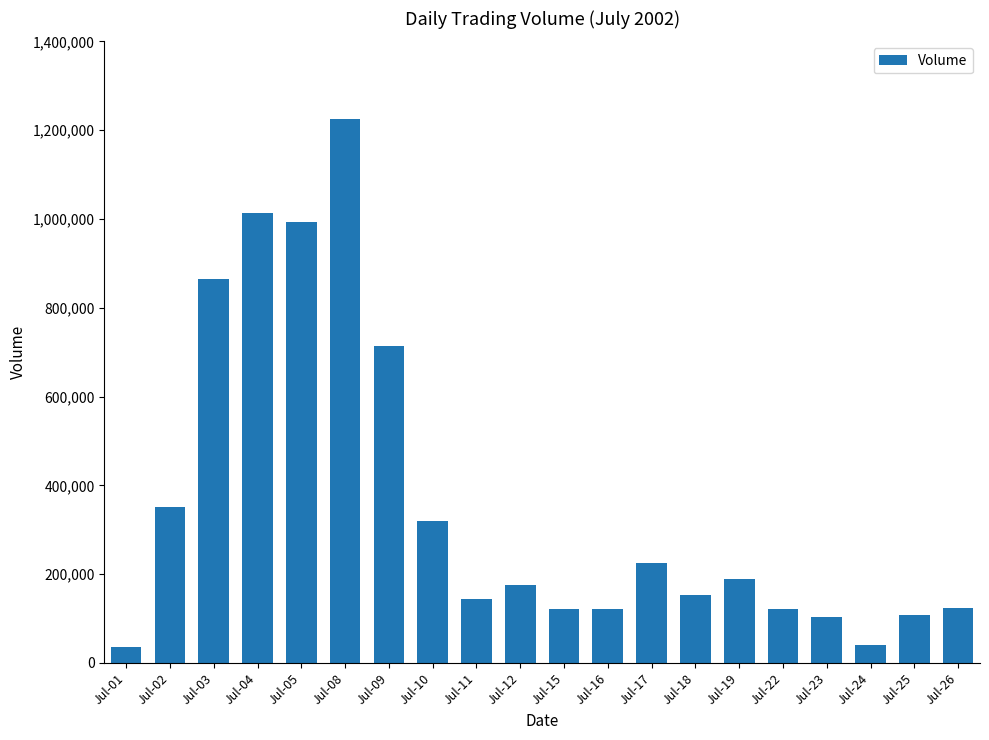

How many distinct data groups are displayed?

1